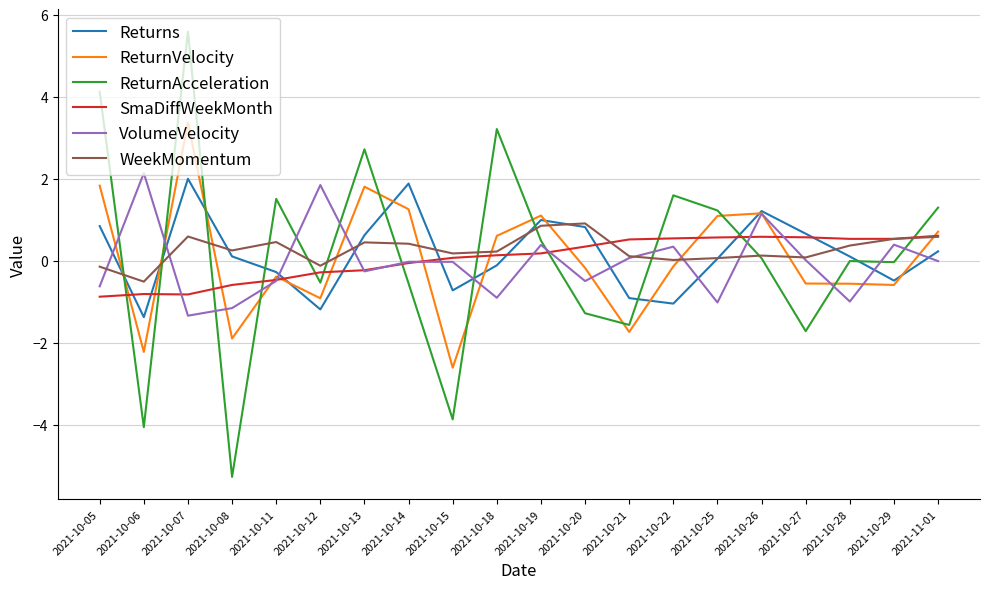

Which label corresponds to the largest value in the chart?

2021-10-07